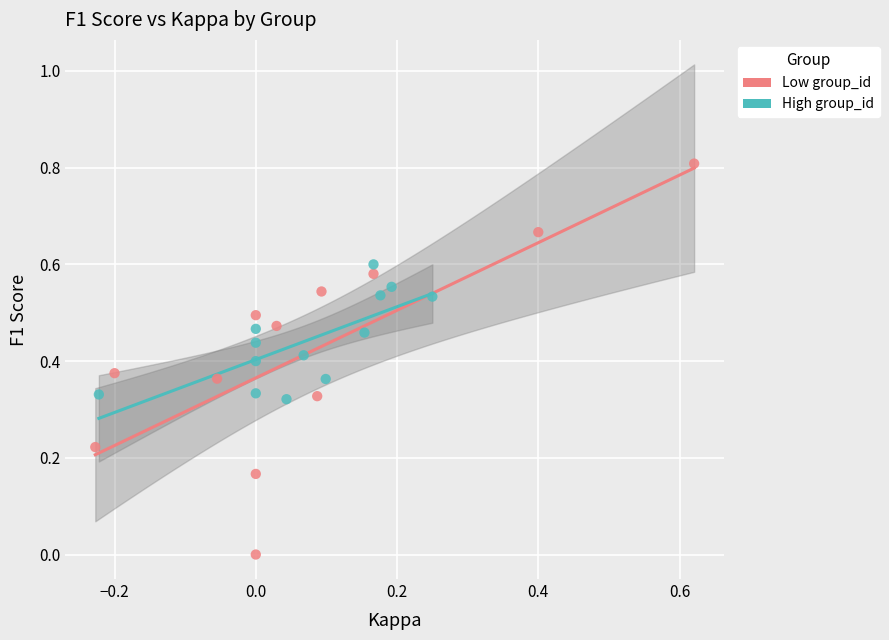

Which series contains the lowest Y value?

Low group_id